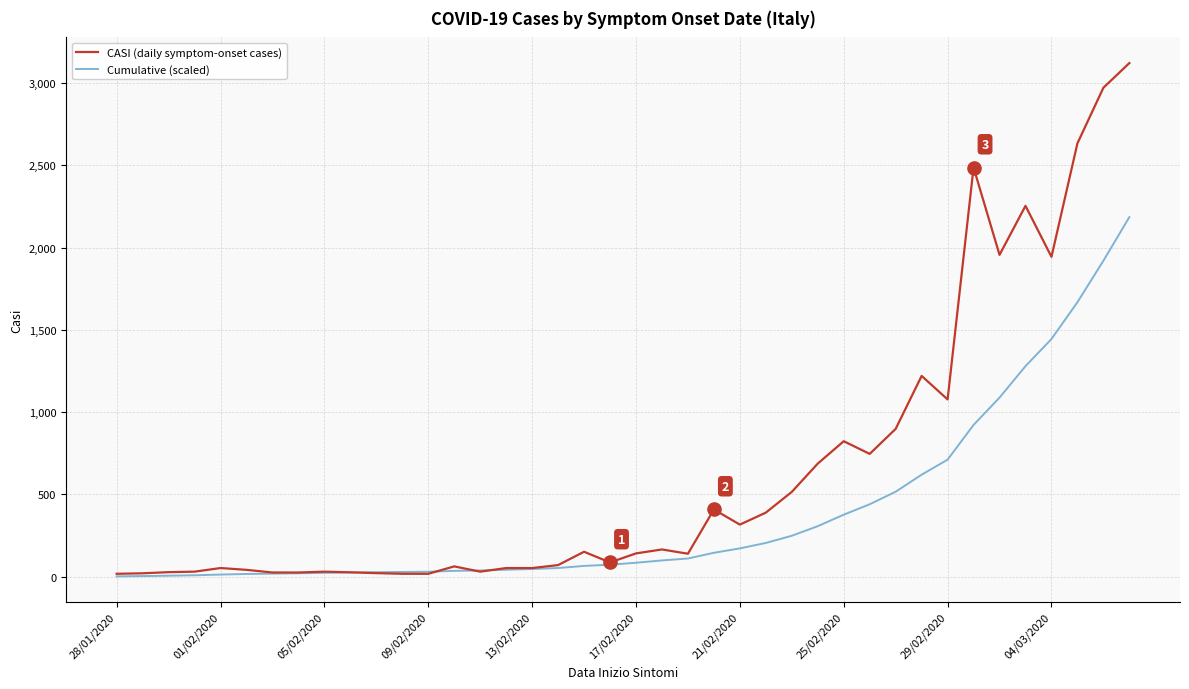

Which series has the largest total across all categories?

CASI (daily symptom-onset cases)